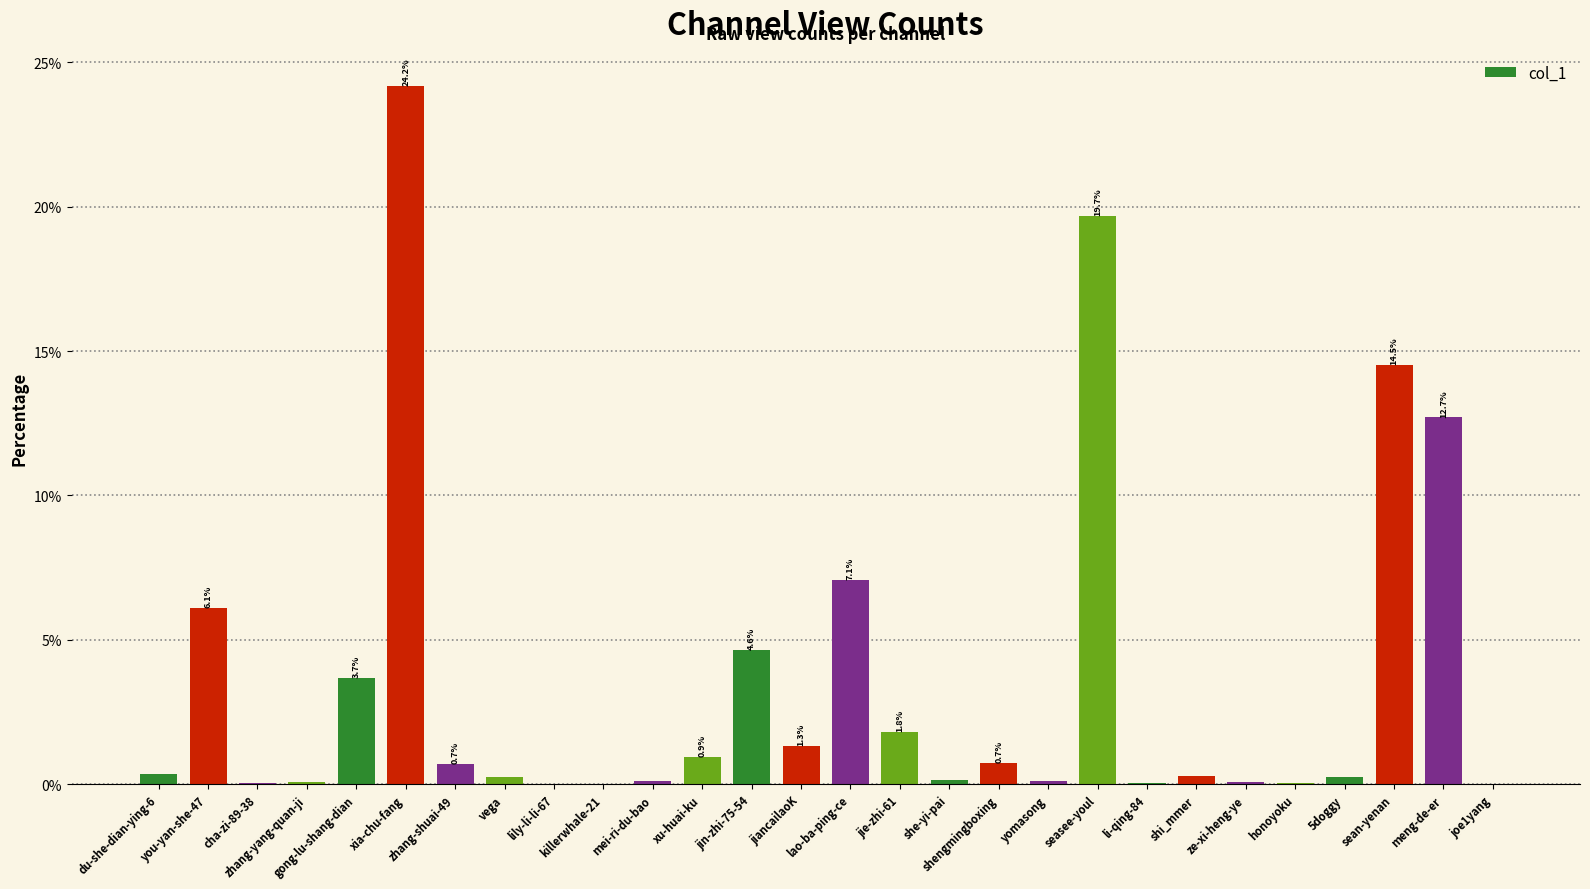

What is the maximum value shown in the chart?

24.2